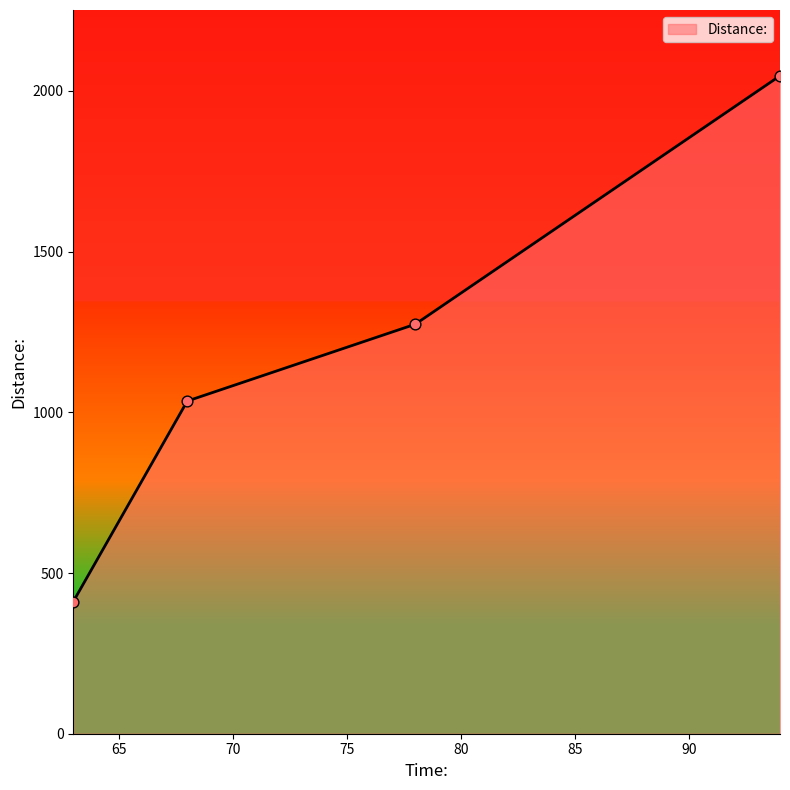

What is the minimum value shown in the chart?

411